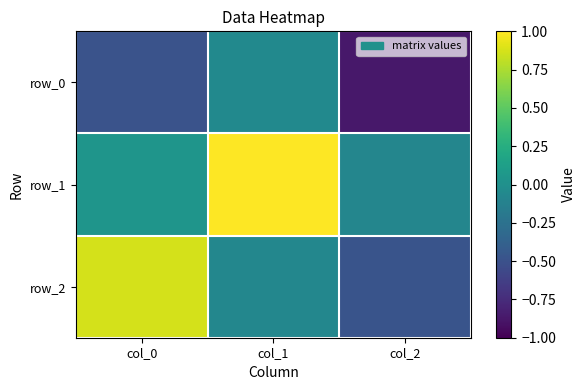

Which series has the widest spread of values?

row_2